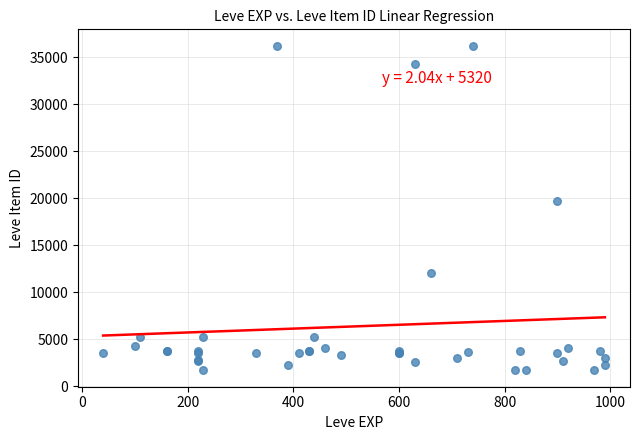

What Y value in the scatter plot is closest to 18967?

19744